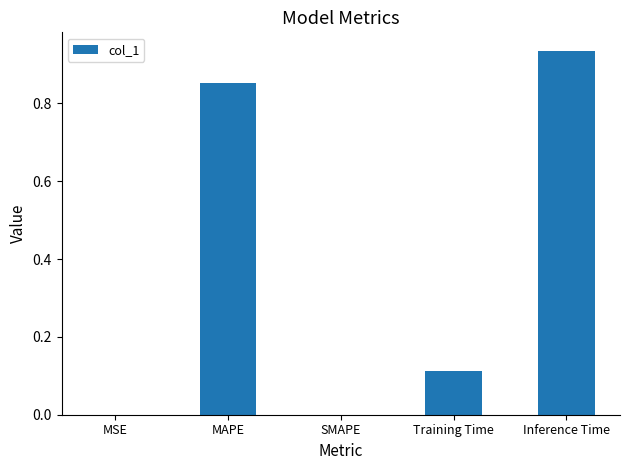

What is the difference between the values at MAPE and Training Time?

0.7